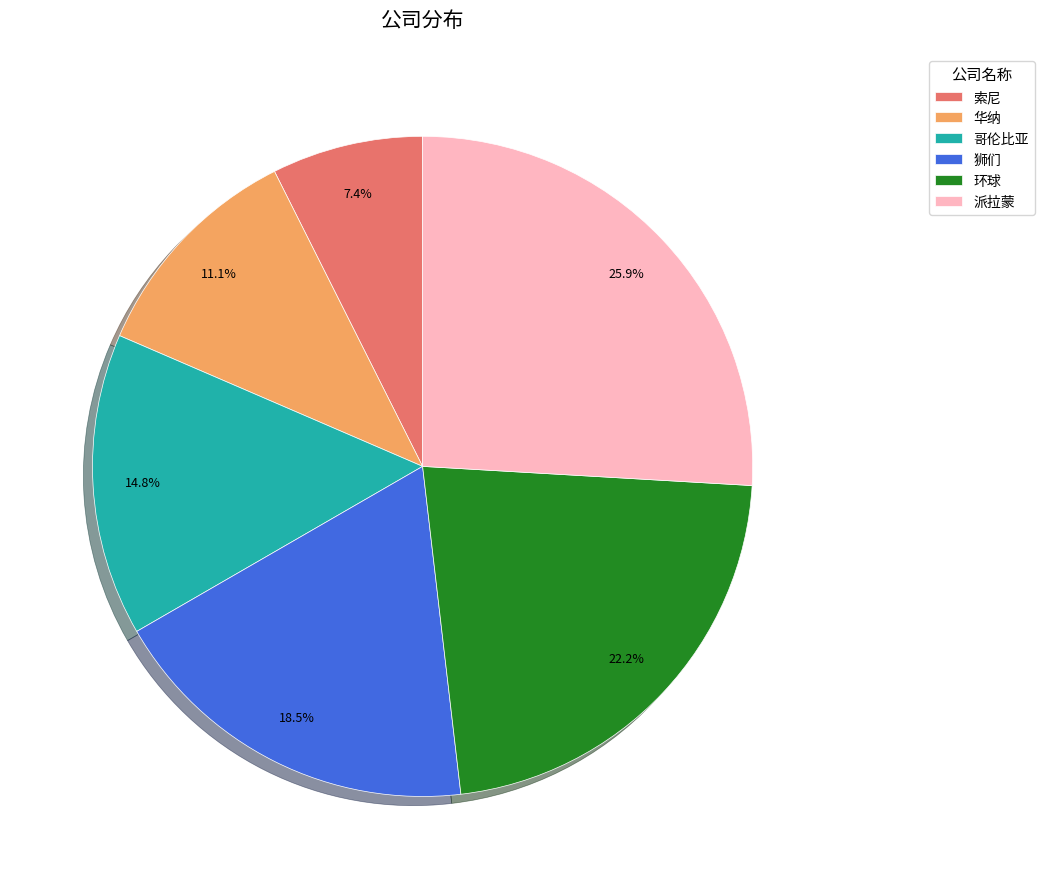

Does 索尼 account for over 50% of the chart?

No